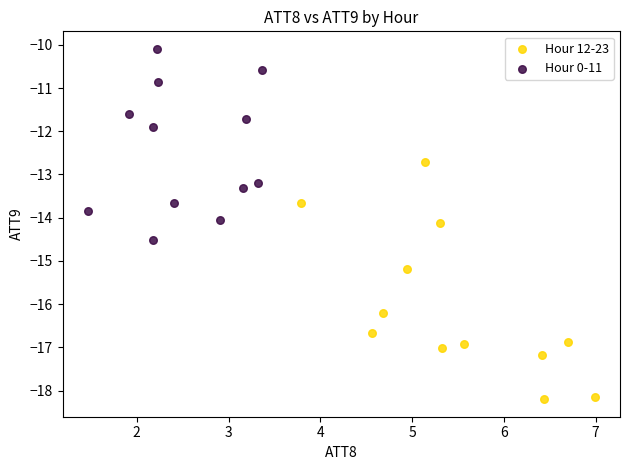

Which series contains the highest Y value?

Hour 0-11